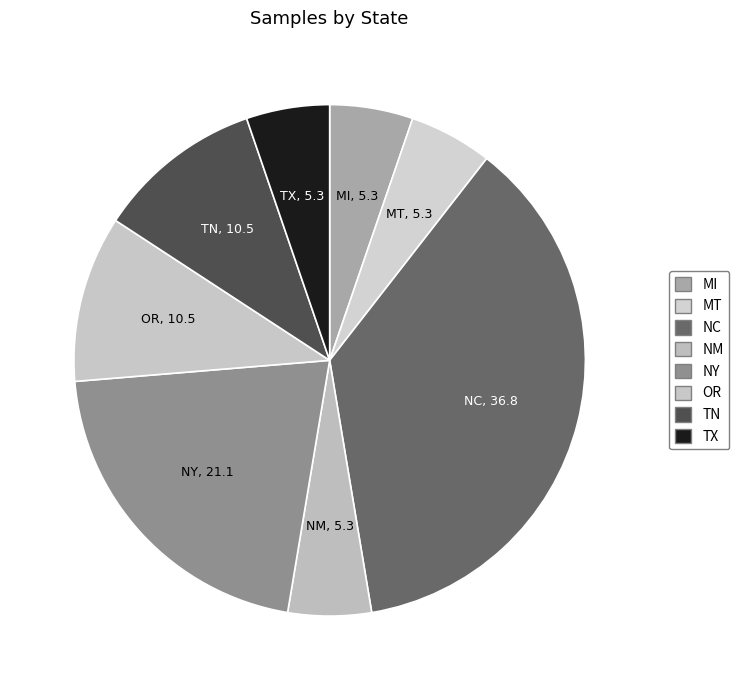

Is it true that NM is 5% of the pie?

True